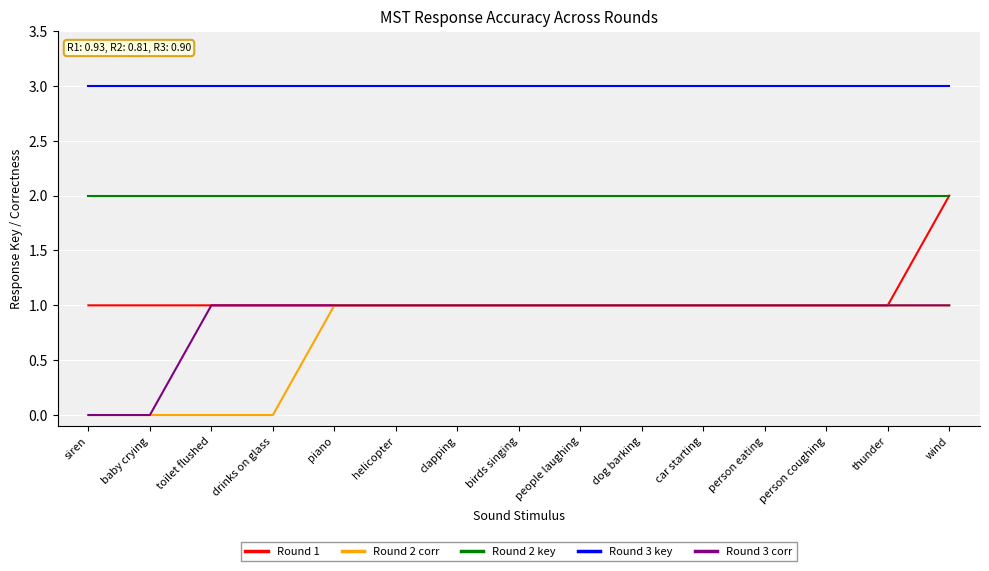

What is the maximum value shown in the chart?

3